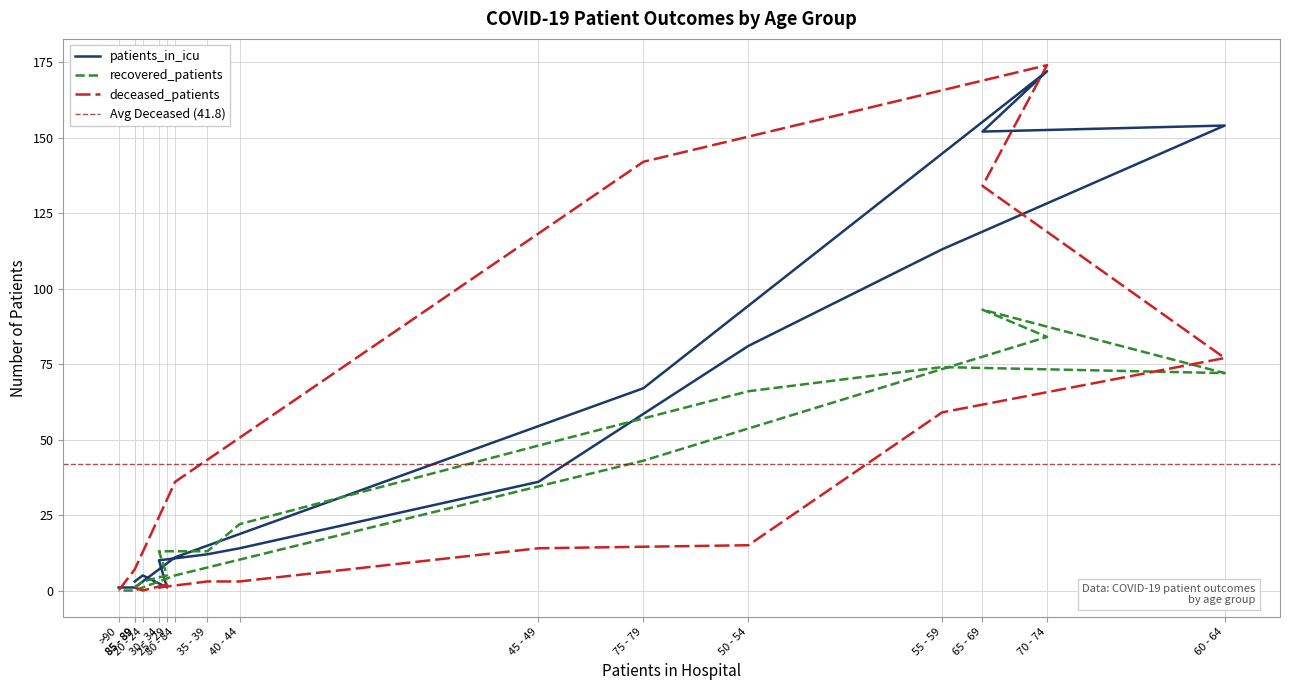

How many values in deceased_patients are above zero?

14